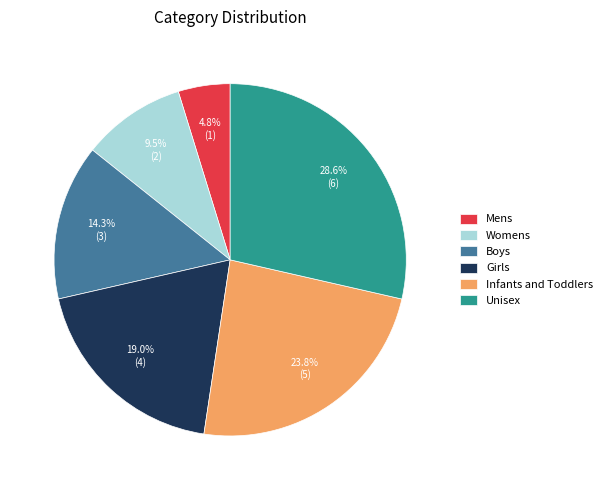

To the nearest percent, what is the combined percentage of Boys and Mens?

19%